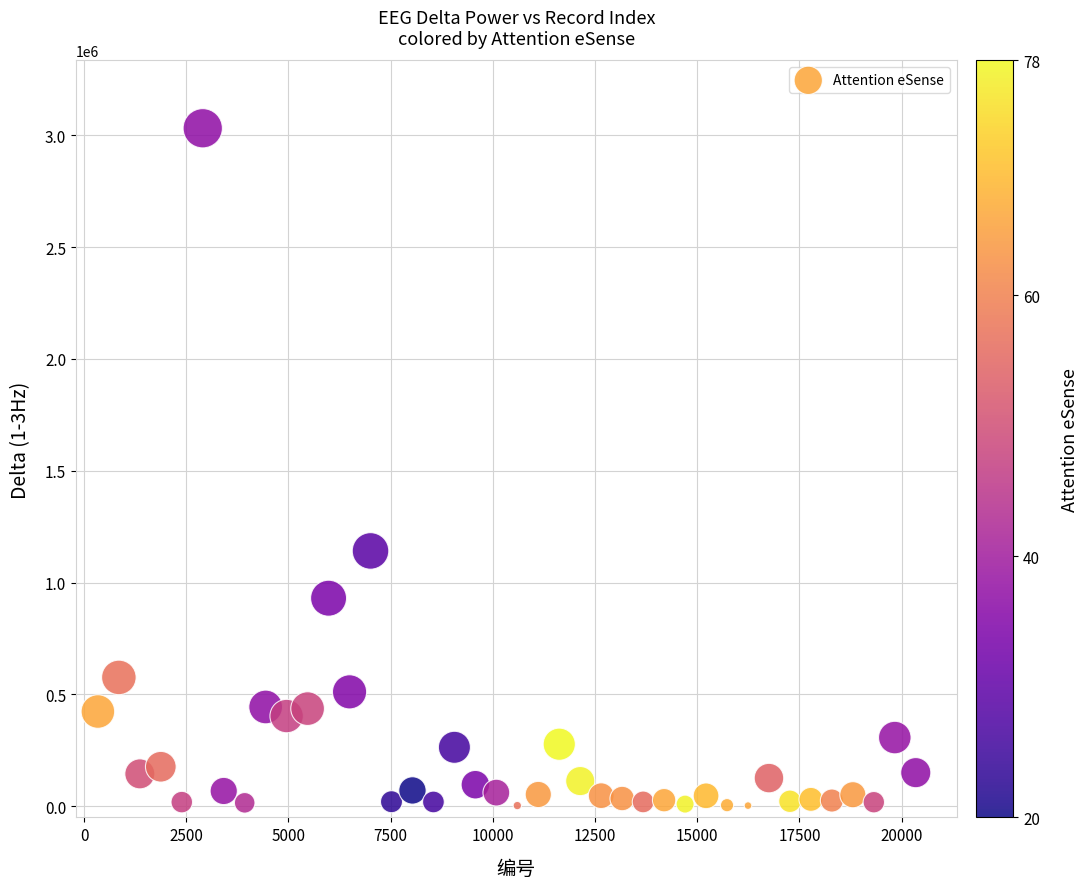

What Y value in the scatter plot is closest to 1516777?

1141269